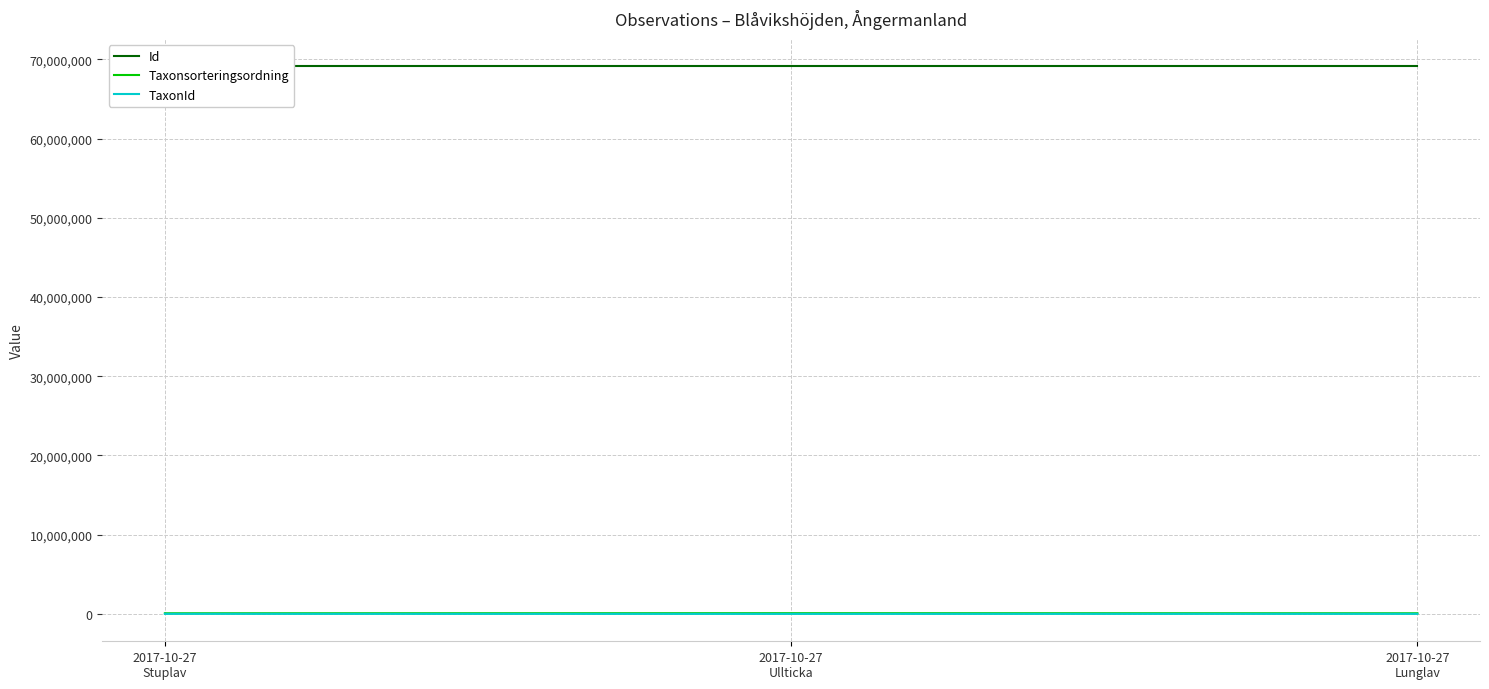

What is the maximum value for Id?

69118832